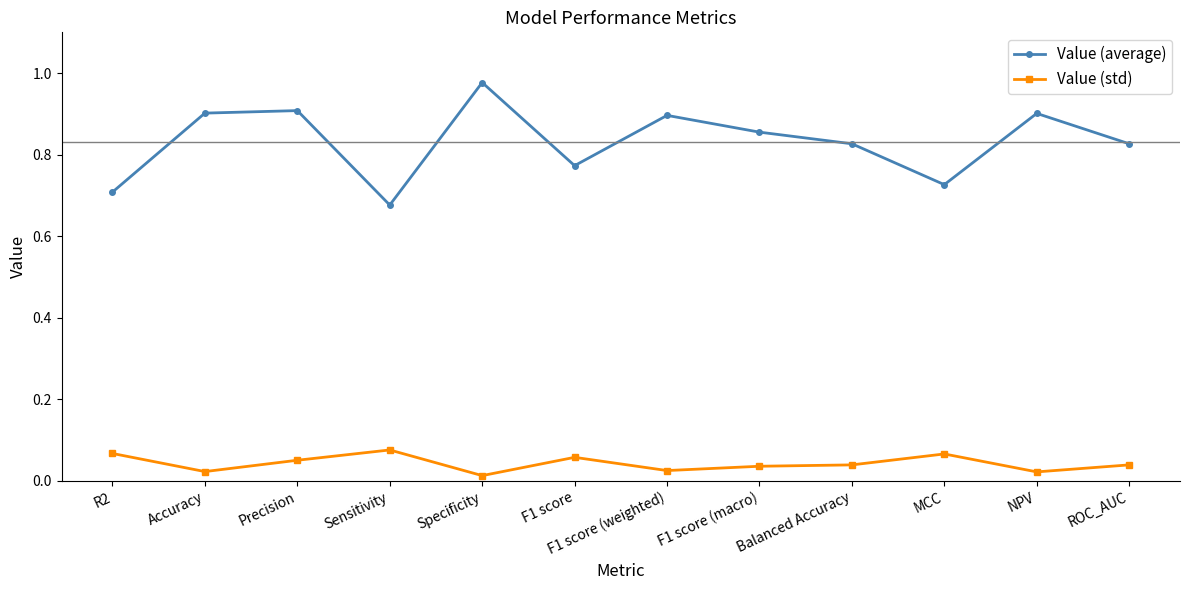

What are all the series names shown in the legend?

Value (average), Value (std)